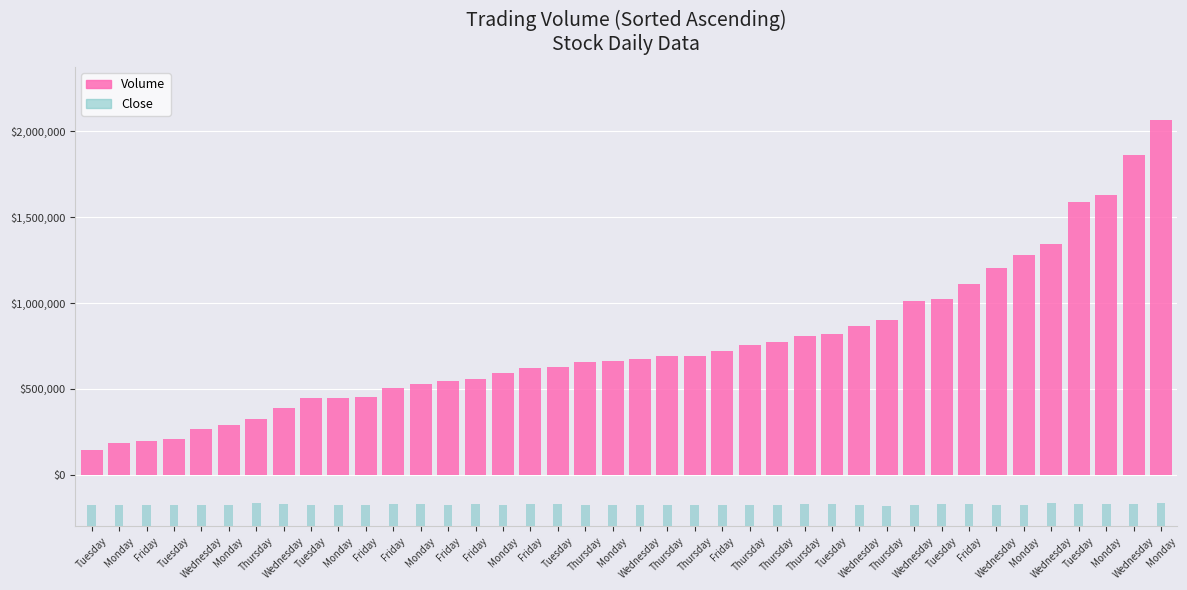

Count the number of categories in the chart.

40